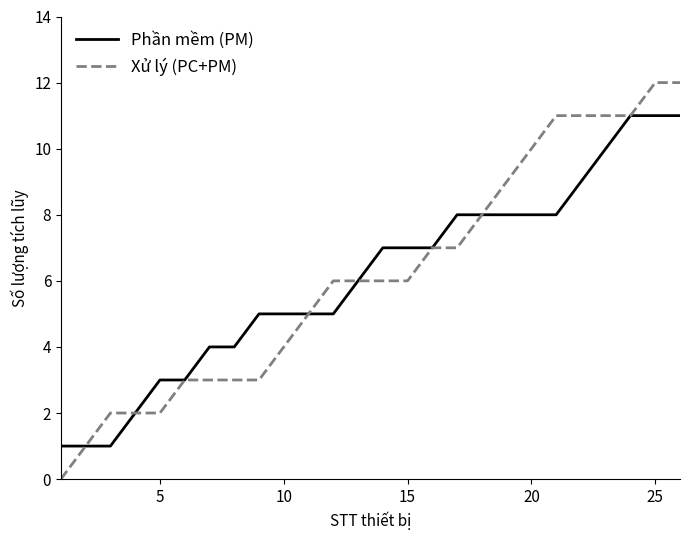

Is this an area chart (filled region under the line)?

No